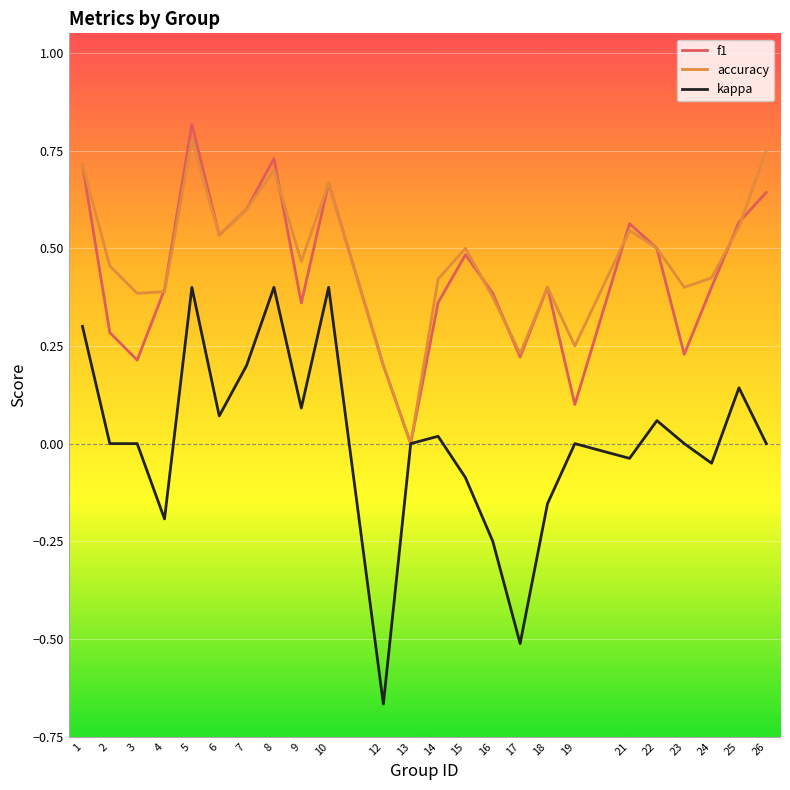

What are all the series names shown in the legend?

f1, accuracy, kappa